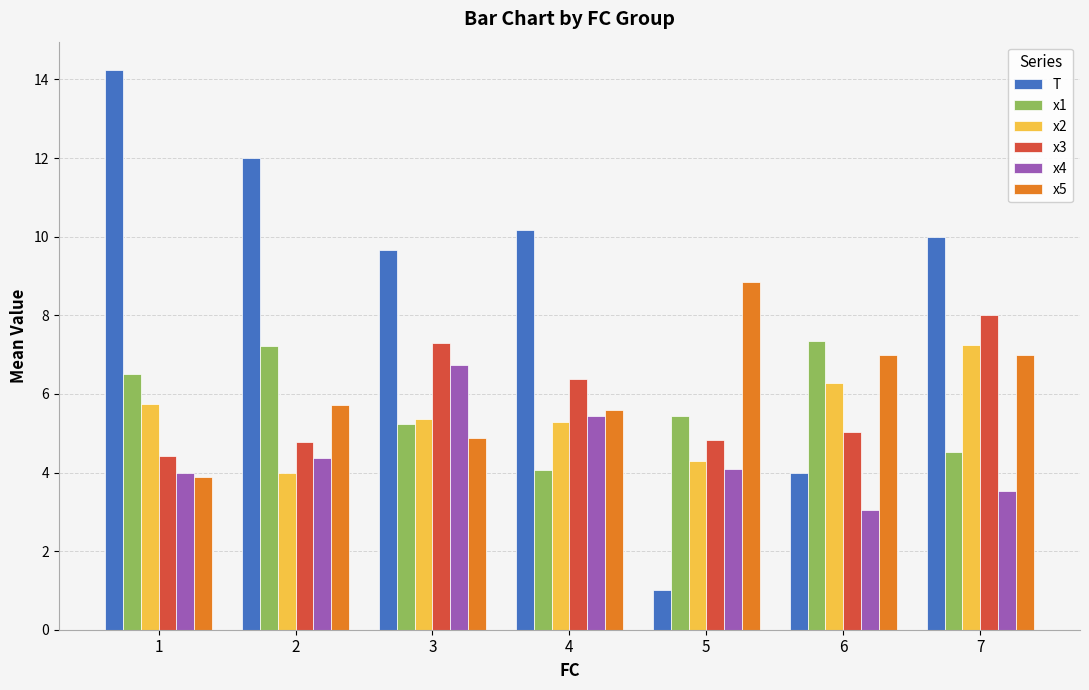

What value does the x3 series have at 4?

6.4